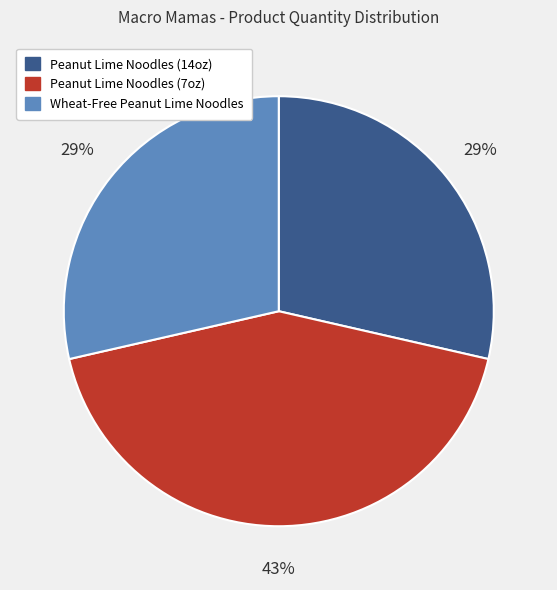

The Wheat-Free Peanut Lime Noodles slice represents 29% of the pie. True or false?

True